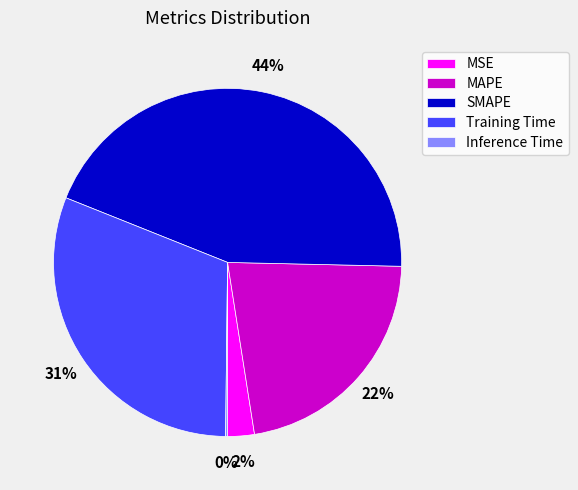

Between MSE and SMAPE, which is larger?

SMAPE